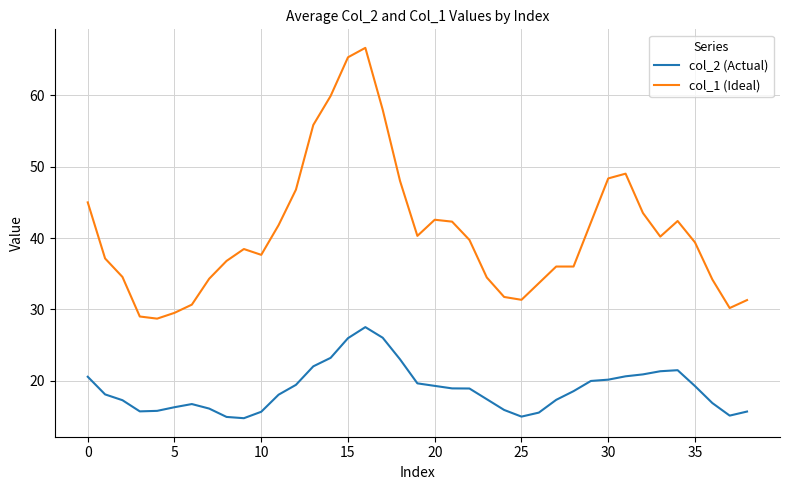

At how many categories does at least one series exceed 15?

39